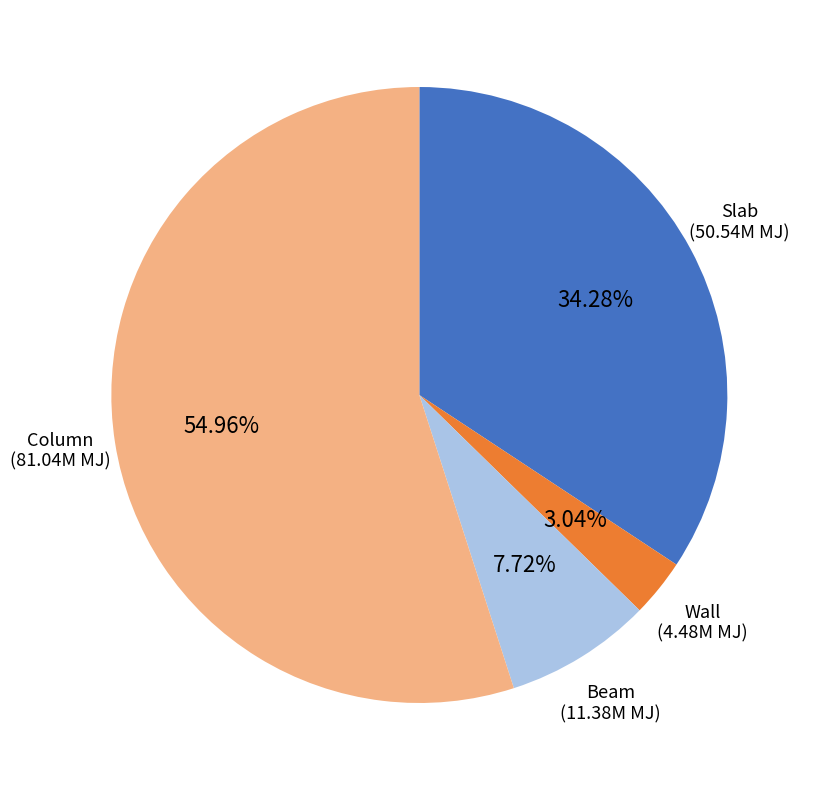

The Column slice represents 41% of the pie. True or false?

False